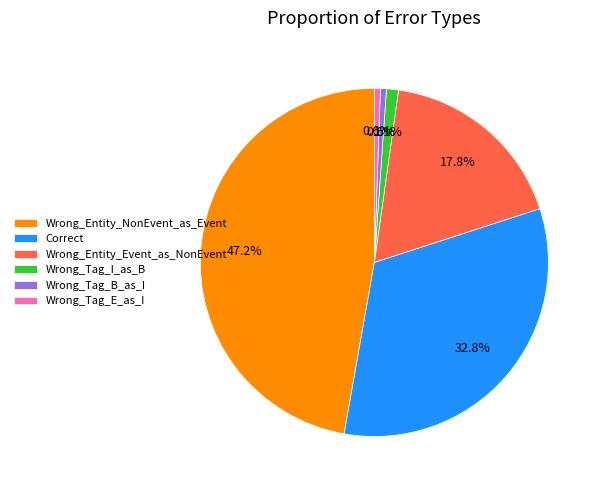

Between Correct and Wrong_Tag_E_as_I, which is larger?

Correct